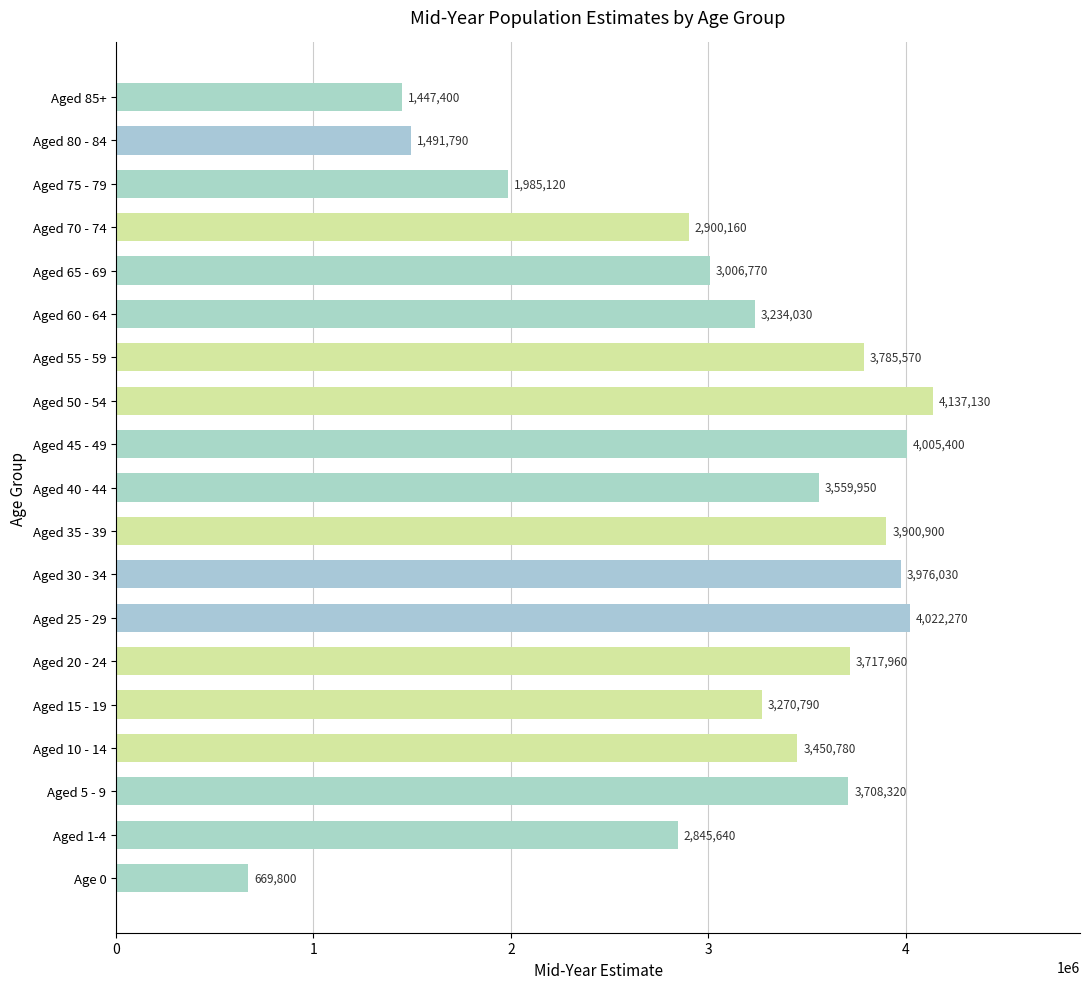

Reading bottom to top, transcribe all the data shown in this chart.

Age 0=669800	Aged 1-4=2845640	Aged 5 - 9=3708320	Aged 10 - 14=3450780	Aged 15 - 19=3270790	Aged 20 - 24=3717960	Aged 25 - 29=4022270	Aged 30 - 34=3976030	Aged 35 - 39=3900900	Aged 40 - 44=3559950	Aged 45 - 49=4005400	Aged 50 - 54=4137130	Aged 55 - 59=3785570	Aged 60 - 64=3234030	Aged 65 - 69=3006770	Aged 70 - 74=2900160	Aged 75 - 79=1985120	Aged 80 - 84=1491790	Aged 85+=1447400